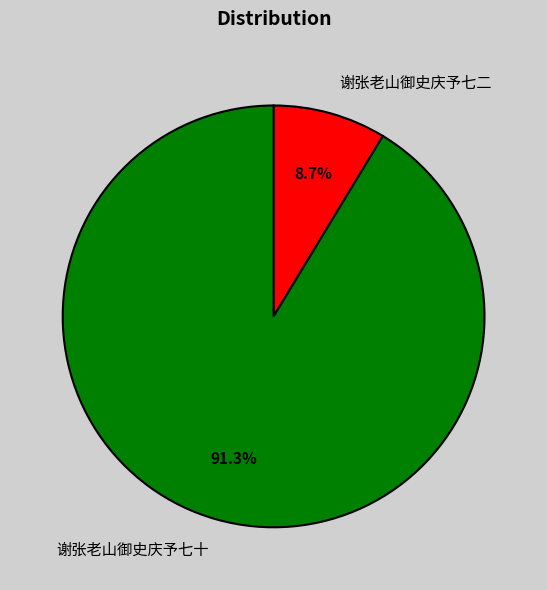

To the nearest percent, what is the combined percentage of 谢张老山御史庆予七十 and 谢张老山御史庆予七二?

100%